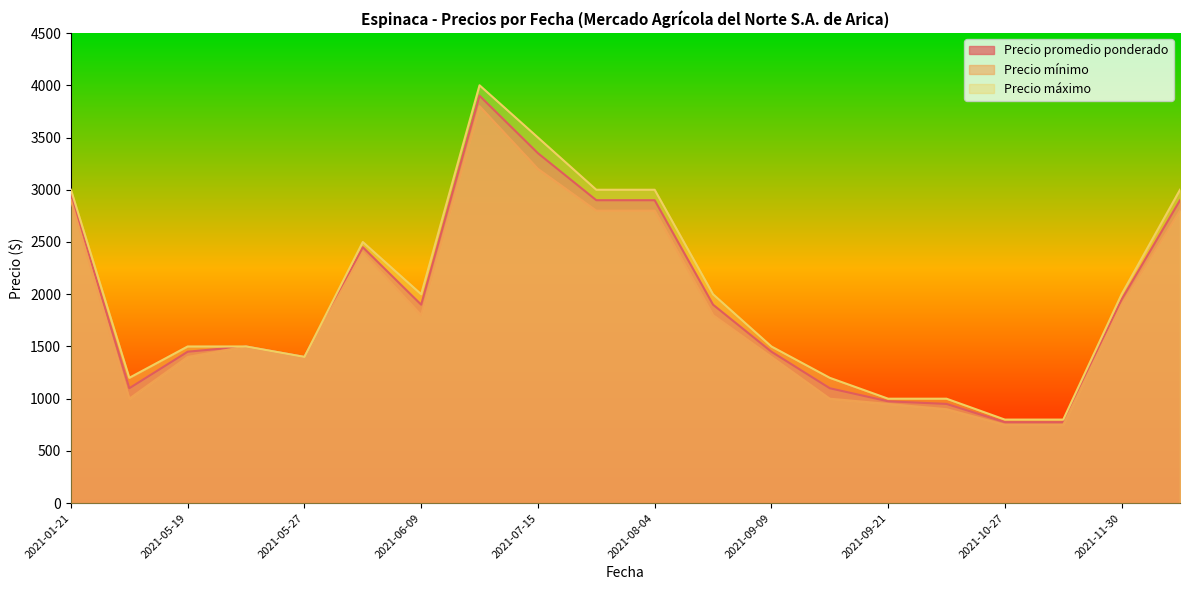

Is the value of Precio mínimo at 2021-09-09 greater than the value of Precio máximo at 2021-01-21?

No